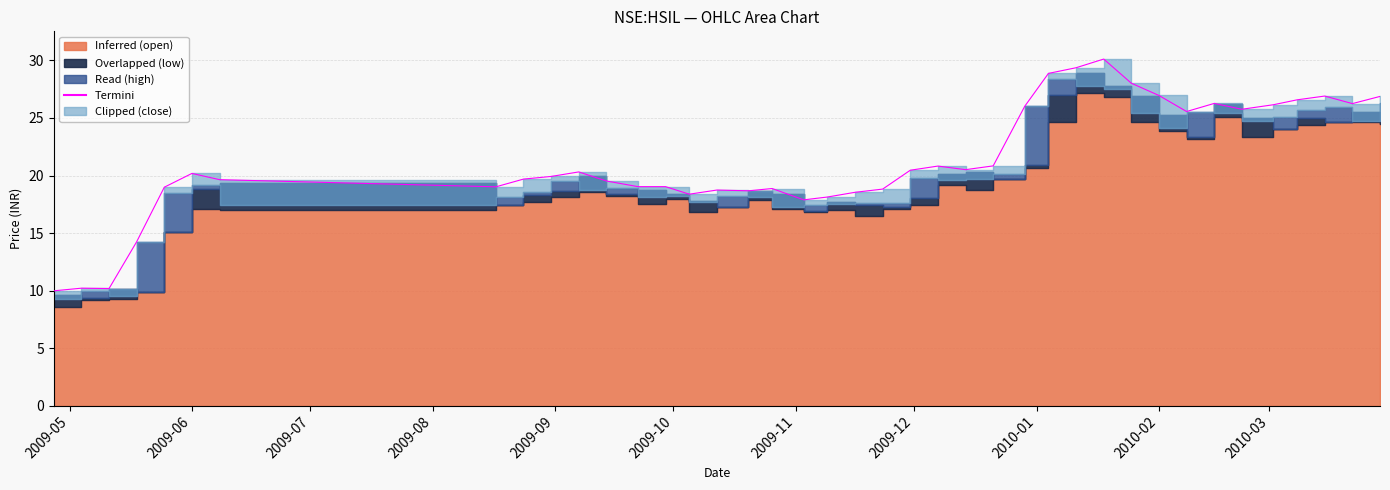

What is the difference between the second highest and minimum values in the close series?

18.5